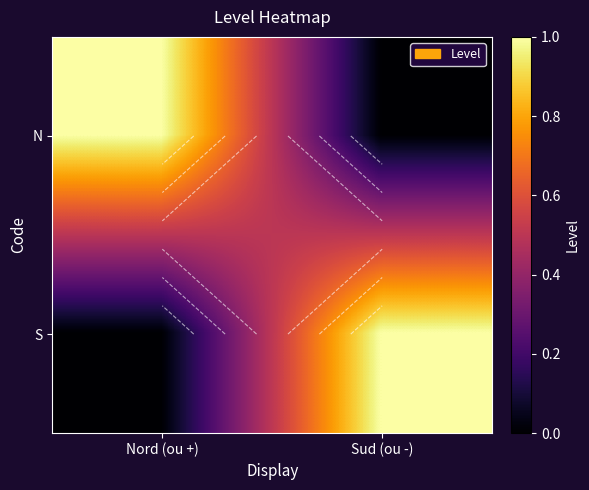

At how many categories does at least one series exceed 0?

2